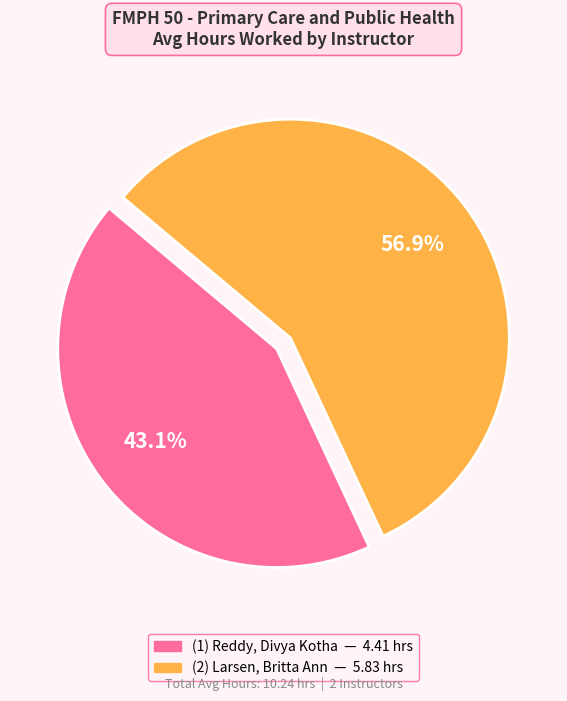

Is there any slice that represents more than half of the pie?

Yes